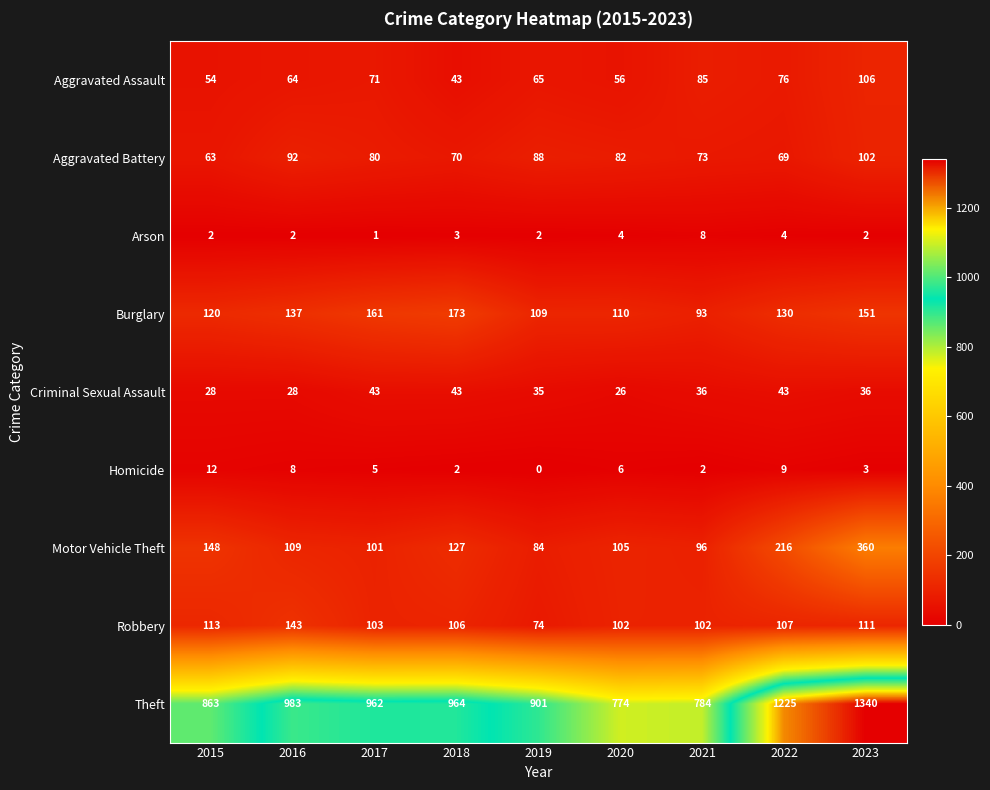

Where is Criminal Sexual Assault nearest to the value 34?

2019